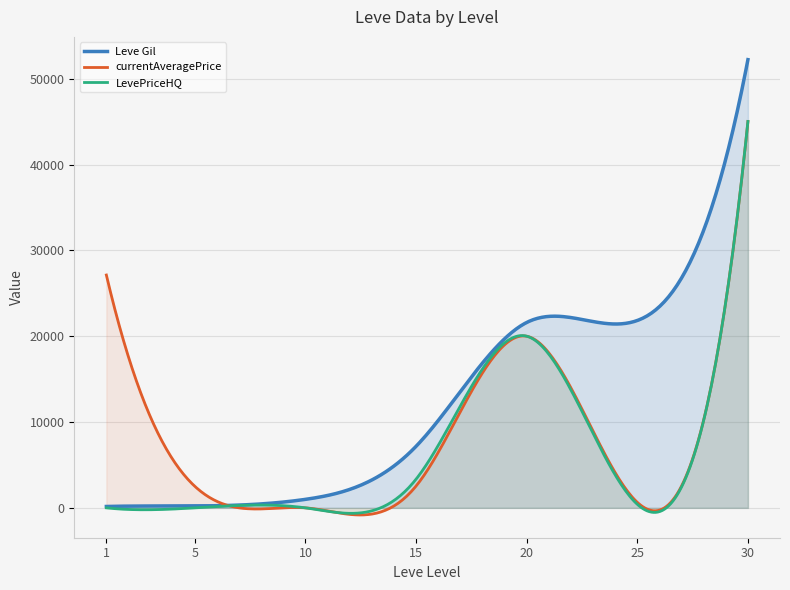

What are all the series names shown in the legend?

Leve Gil, currentAveragePrice, LevePriceHQ